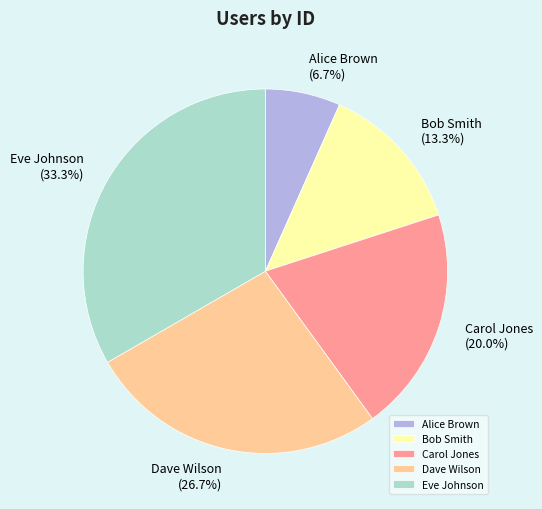

True or false: Alice Brown accounts for 12% of the total.

False